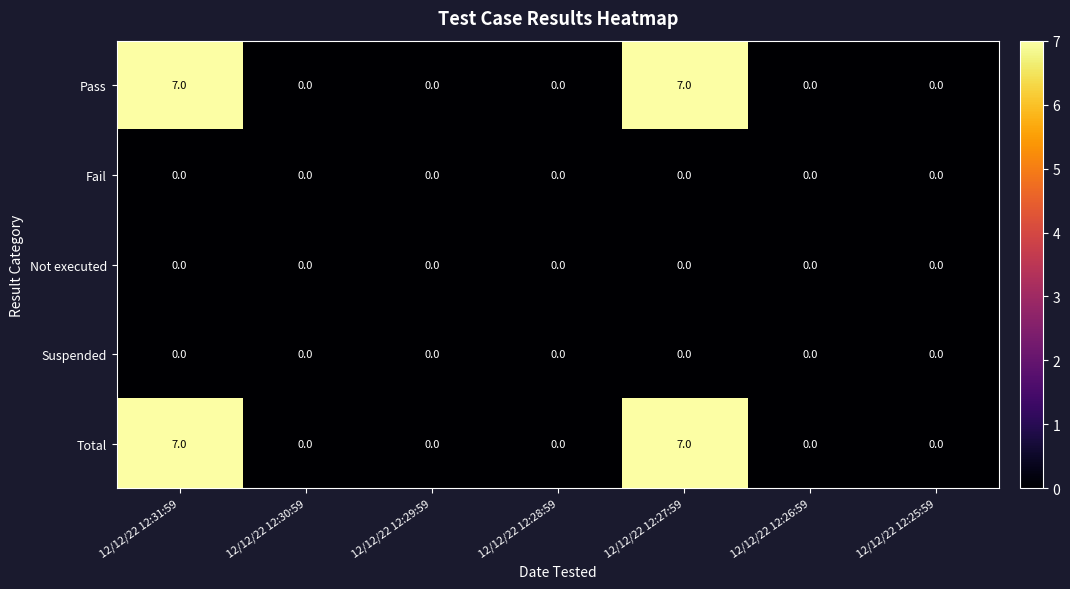

Is the value of Fail at 12/12/22 12:29:59 greater than the value of Pass at 12/12/22 12:27:59?

No